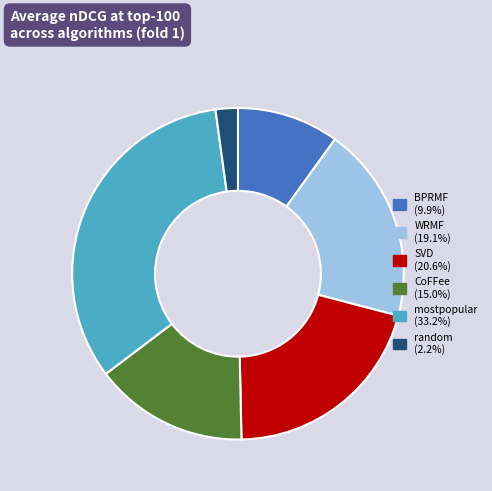

Do mostpopular and SVD together represent more than half of the pie?

Yes